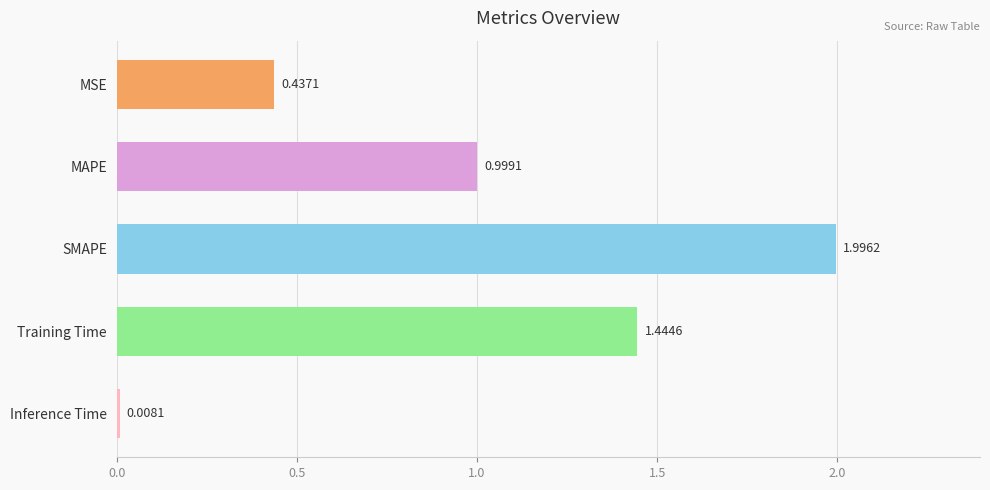

What is the label of the 1st bar from the top?

MSE